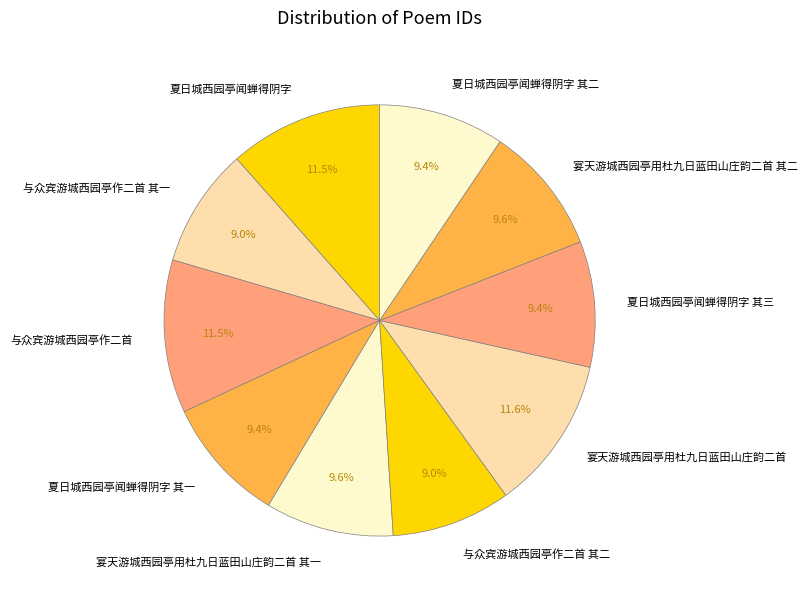

Is it true that 宴天游城西园亭用杜九日蓝田山庄韵二首 其二 is 10% of the pie?

True